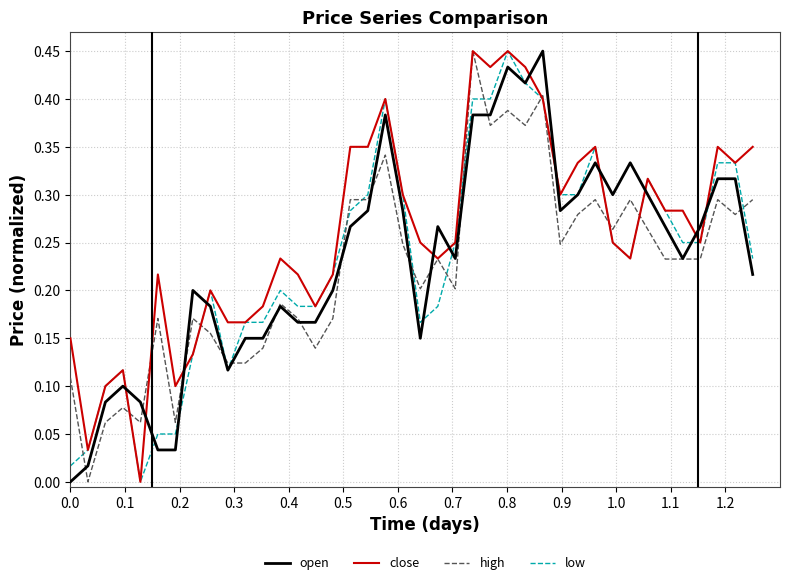

Which series has the largest total across all categories?

close